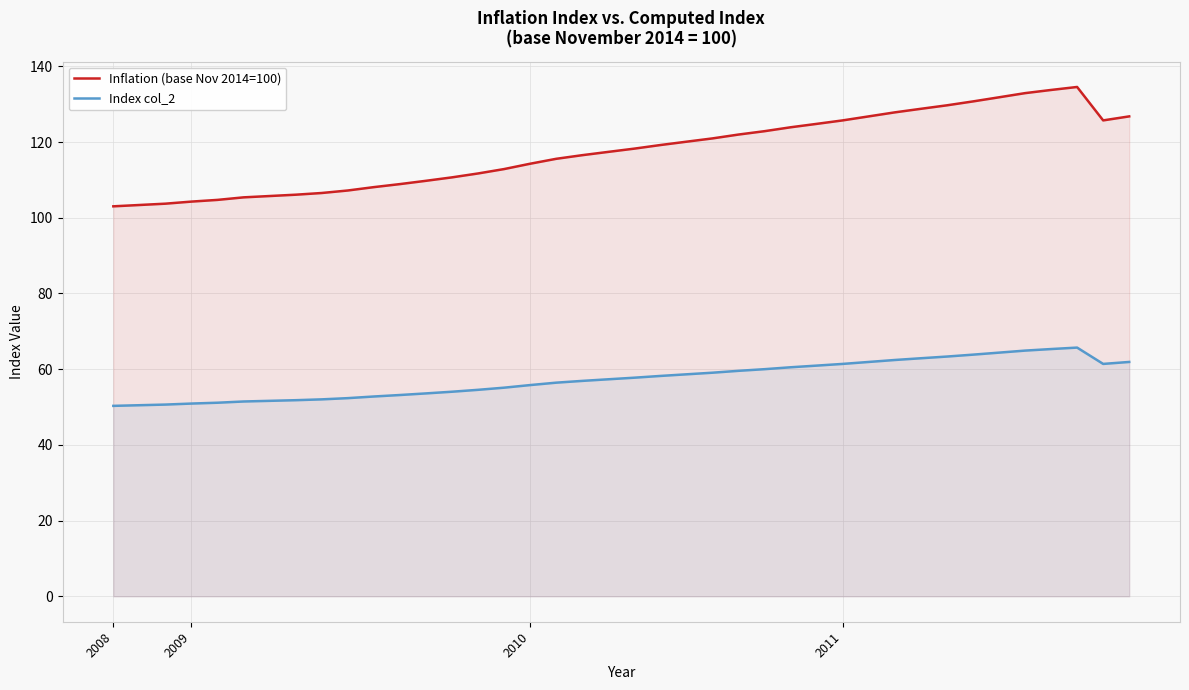

True or false: Inflation (base Nov 2014=100) has a value of 120.1 at 22.

True